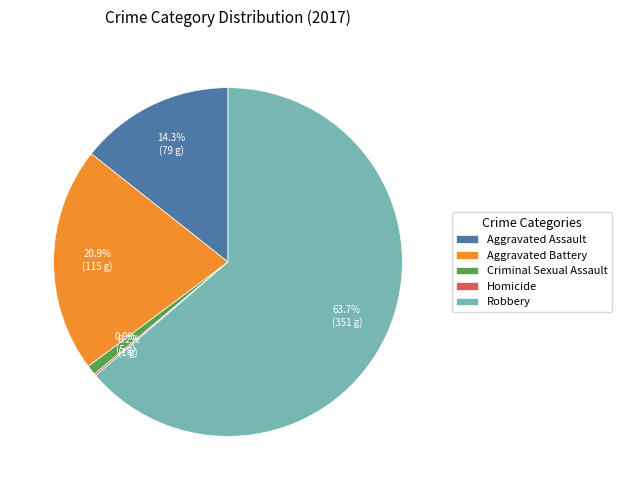

To the nearest percent, what is the combined percentage of Aggravated Battery and Robbery?

85%